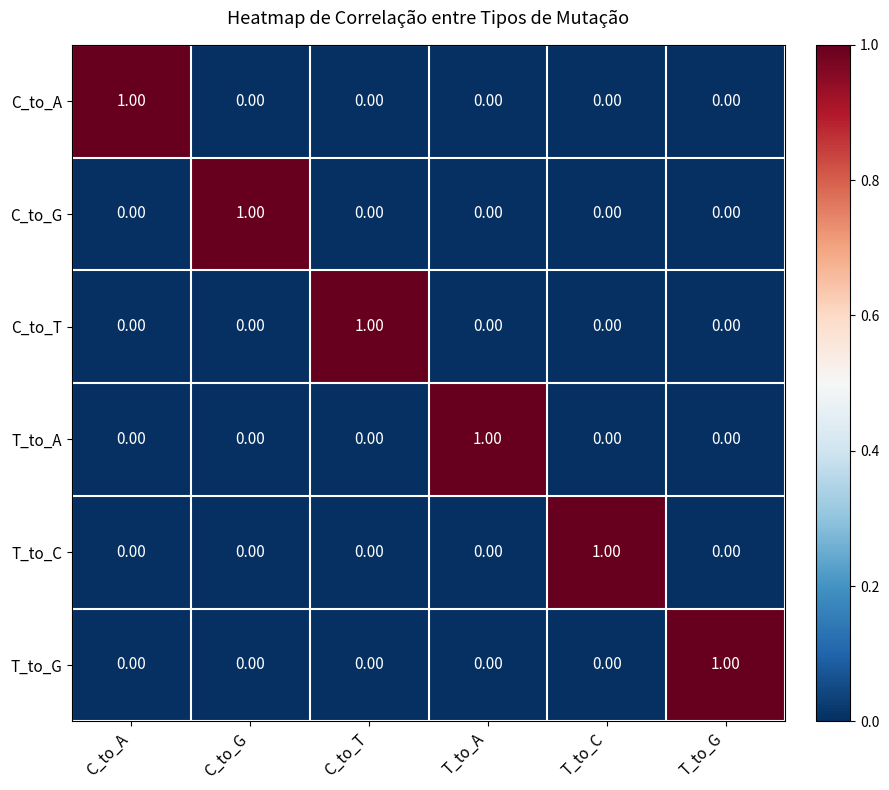

At how many categories does at least one series exceed 0?

6